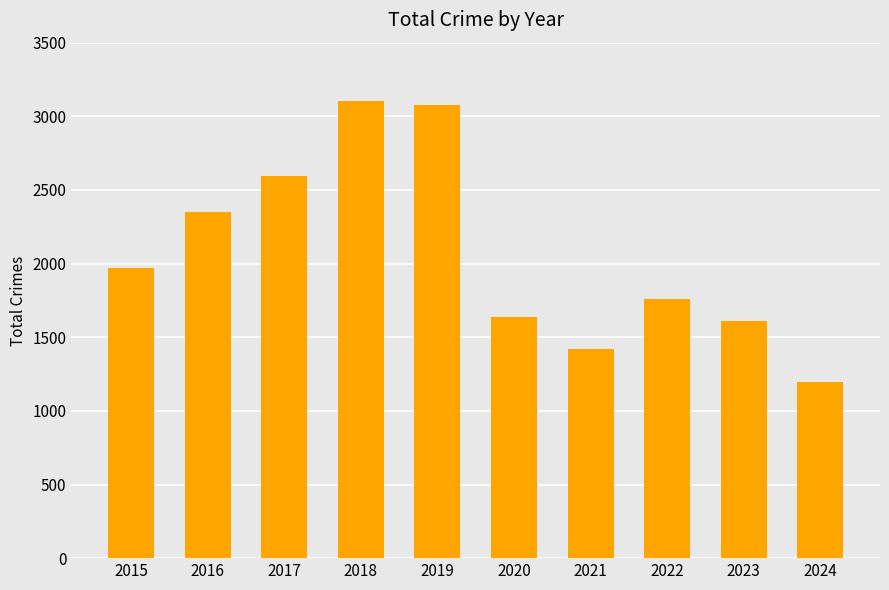

The chart shows a value of 1197 at 2024. True or false?

True